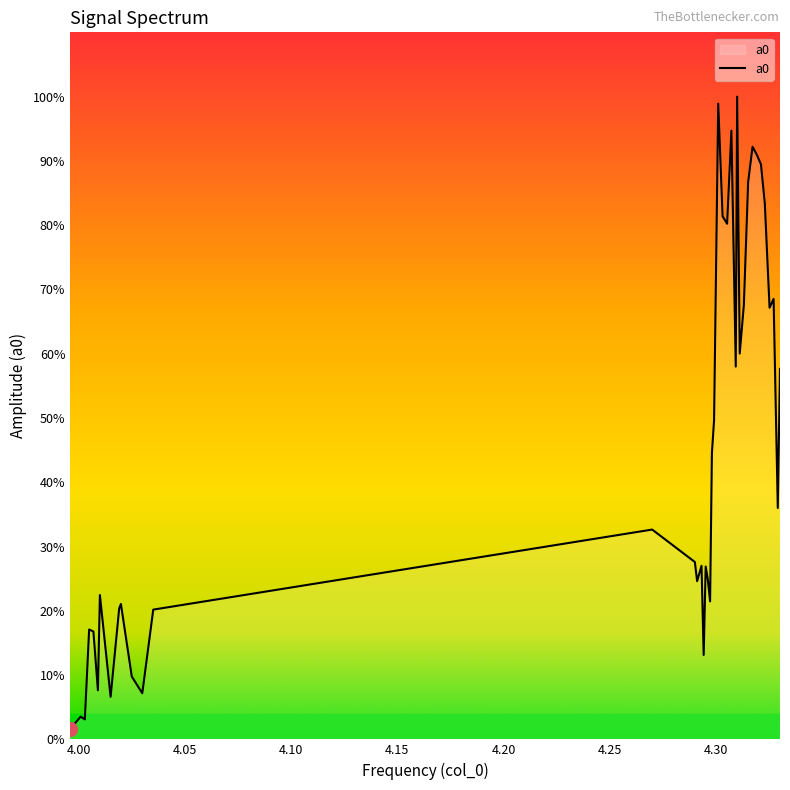

Does the chart have visible grid lines?

No